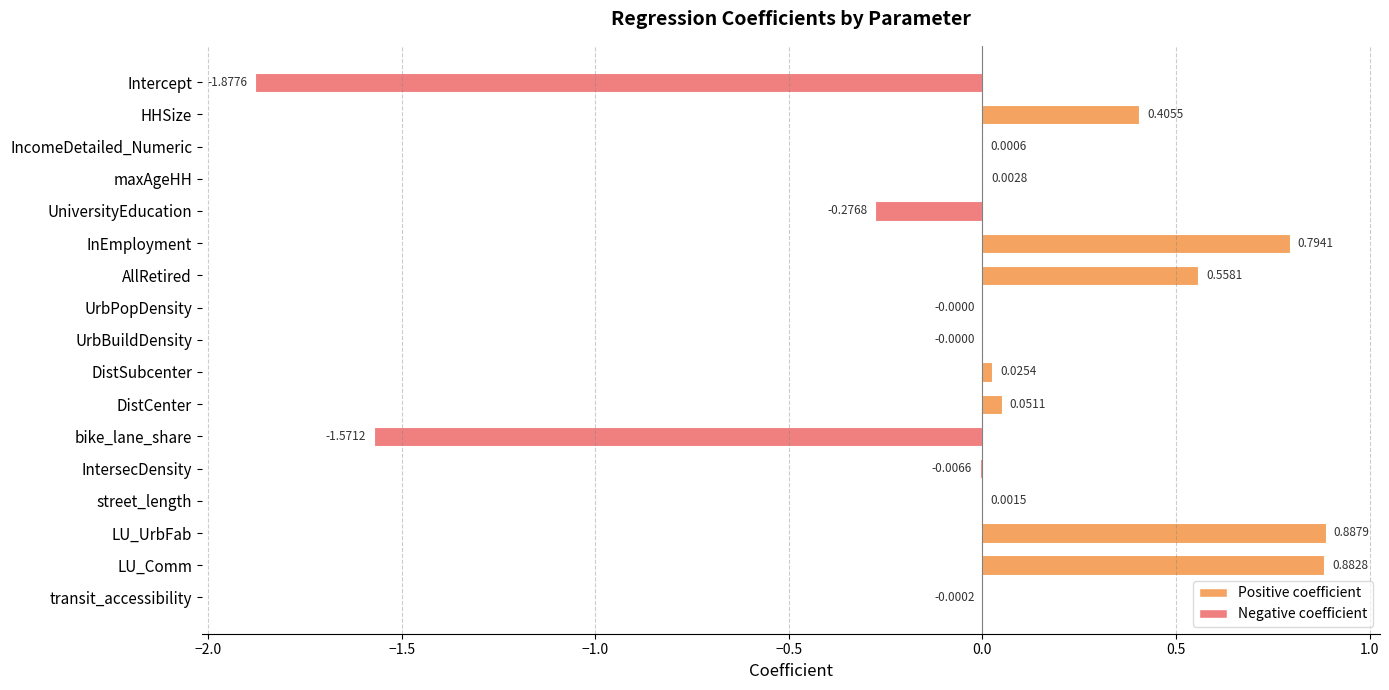

How many values are above zero?

10